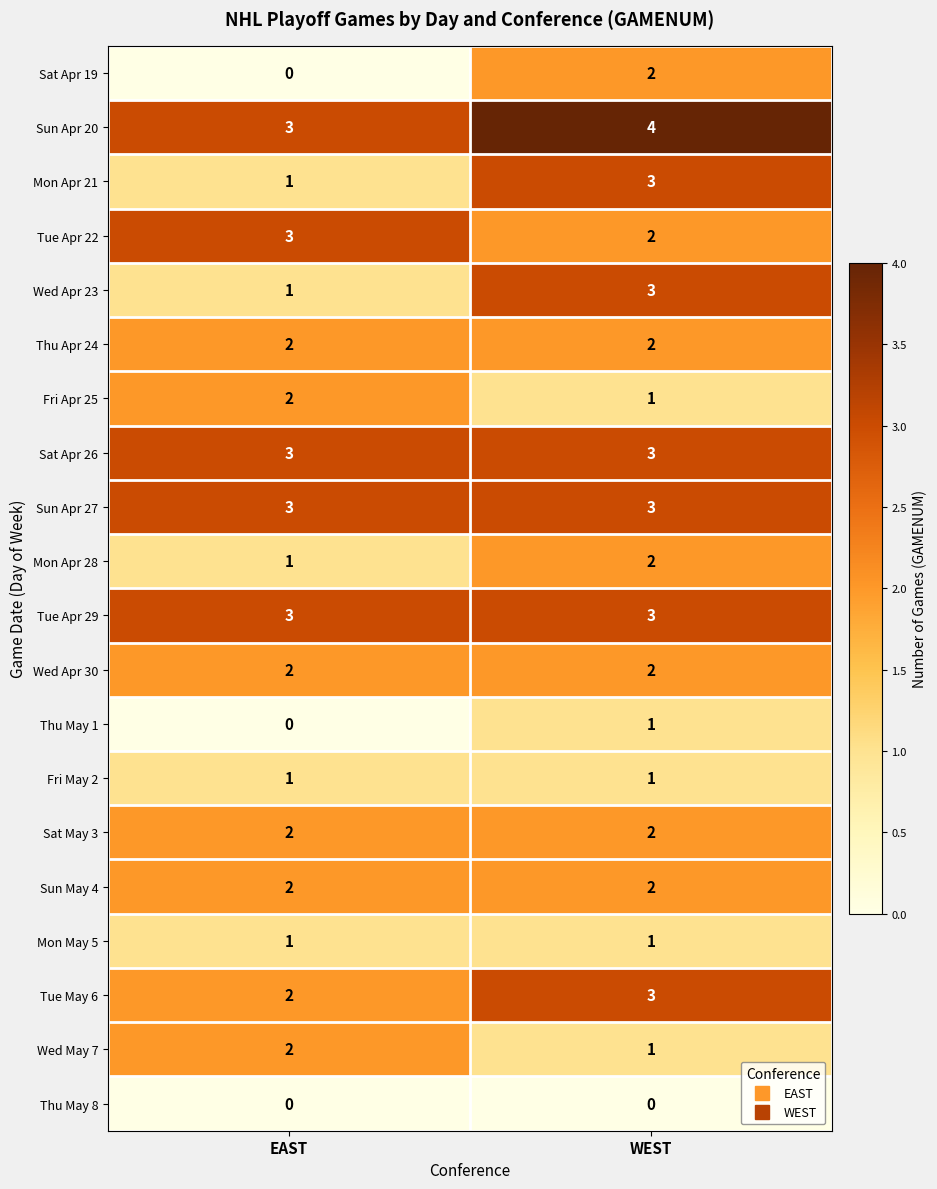

How many positive values does the Thu May 1 series have?

1